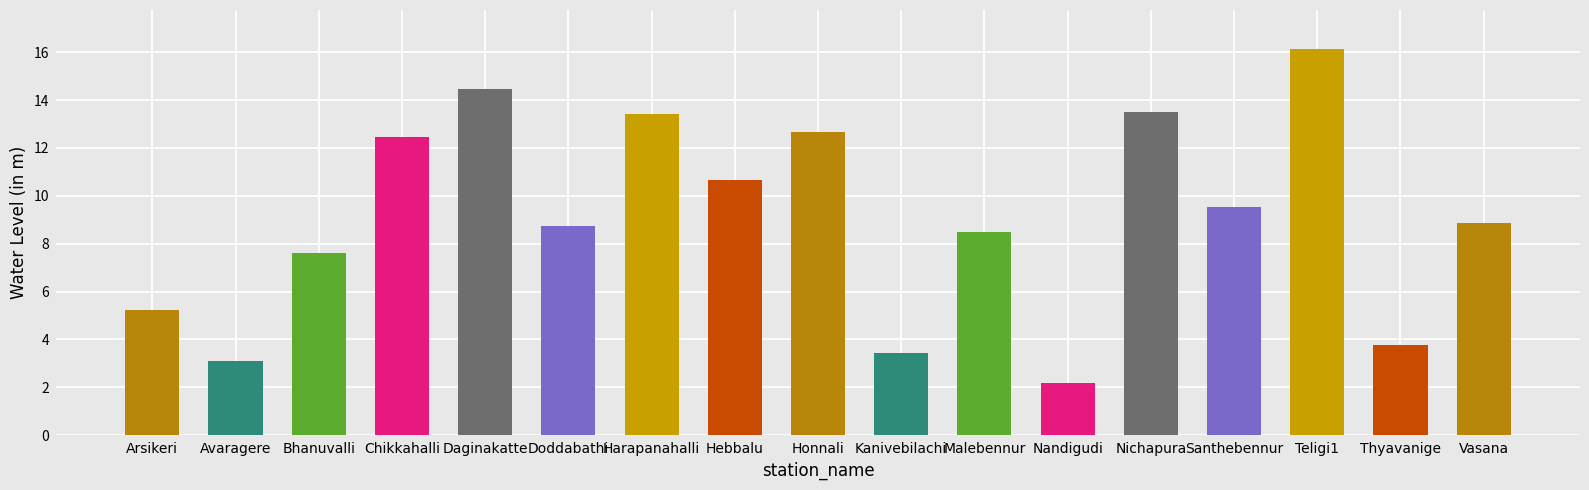

At which category does the chart reach its peak across all series?

Teligi1